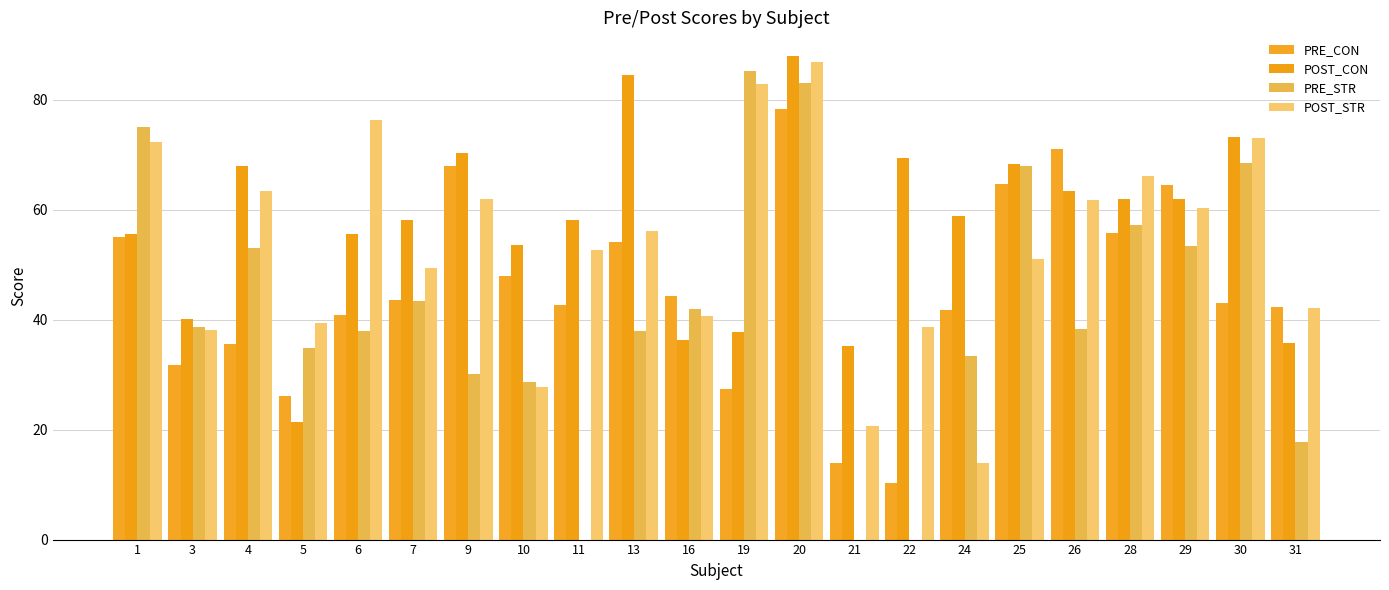

What is the average value of the PRE_CON series?

45.6